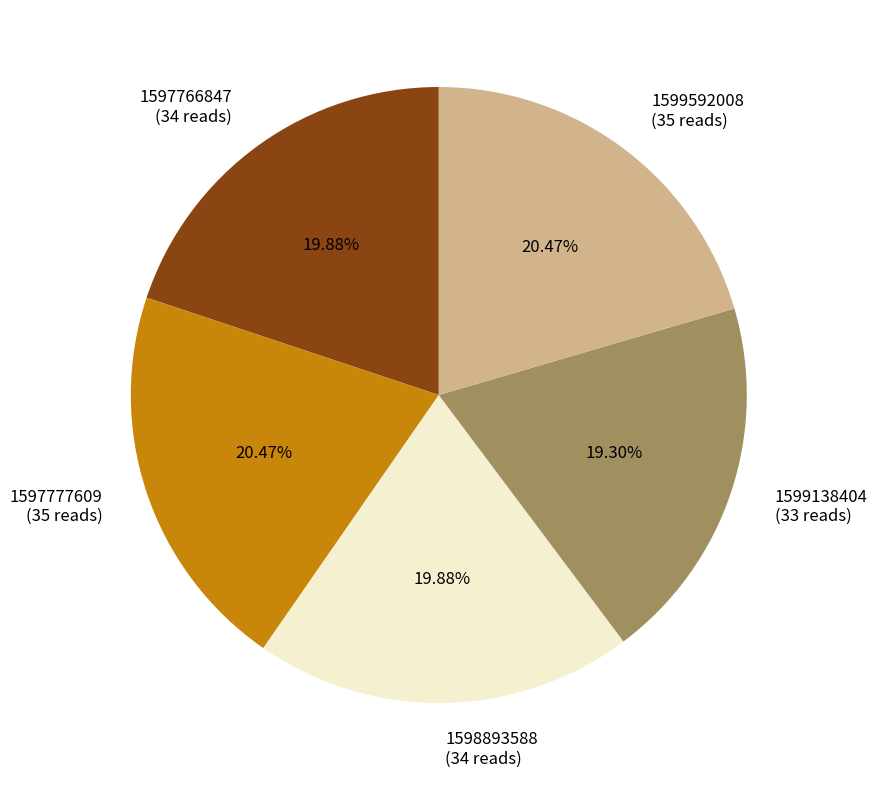

What percentage is the 1599592008 slice, to the nearest percent?

20%